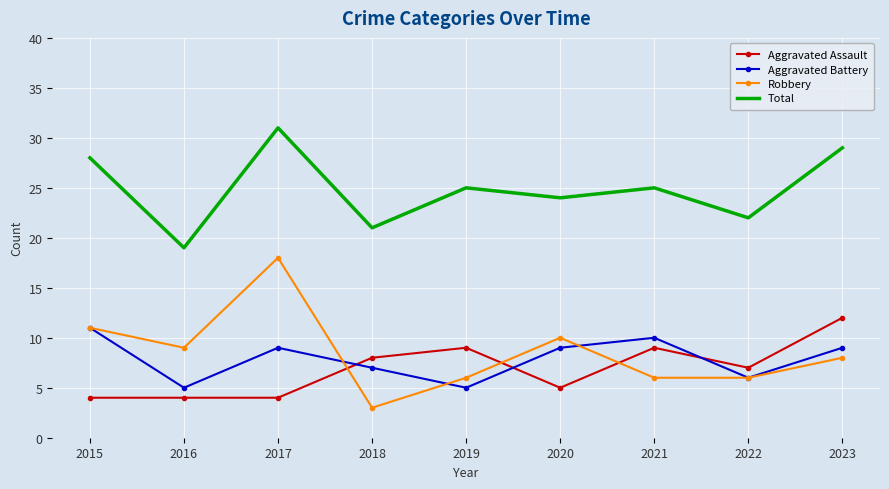

List the series in order of their peak value, lowest first.

Aggravated Battery, Aggravated Assault, Robbery, Total